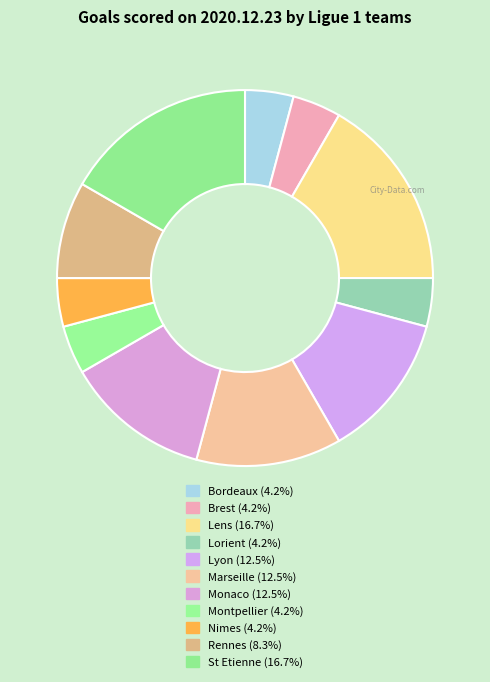

Which category has the biggest portion of the pie?

Lens